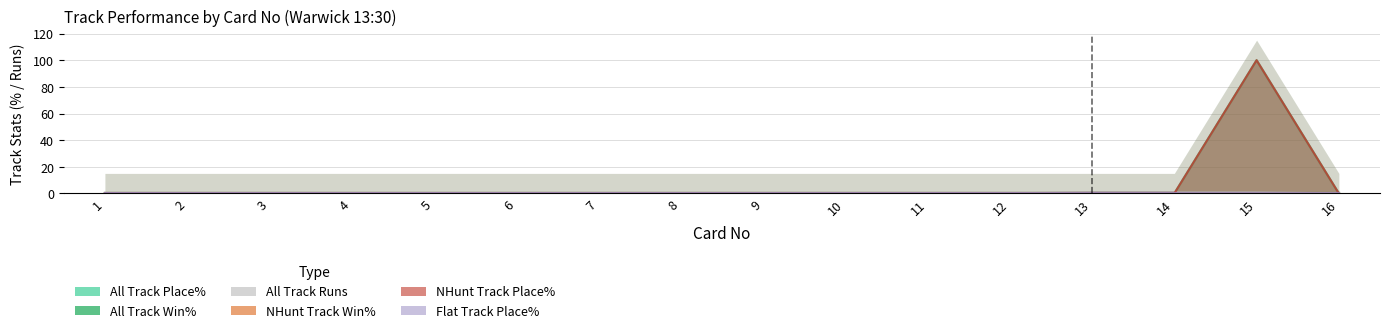

The value of NHunt Track Place% at 10 is 35. True or false?

False